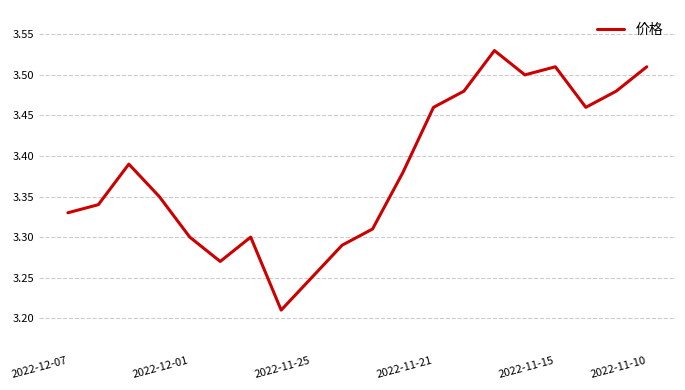

Does the chart display data point markers on the line(s)?

No